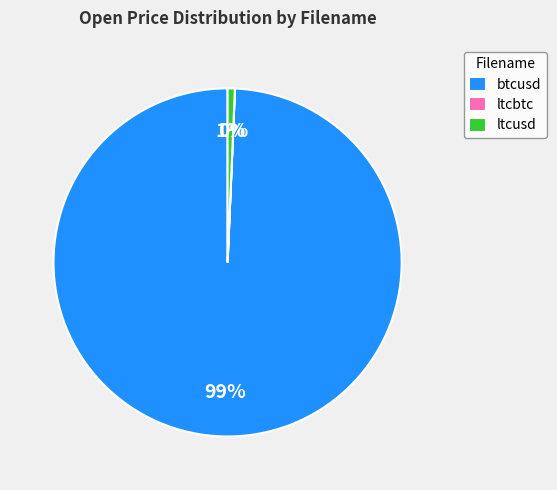

To the nearest percent, what percentage of the pie is btcusd?

99%